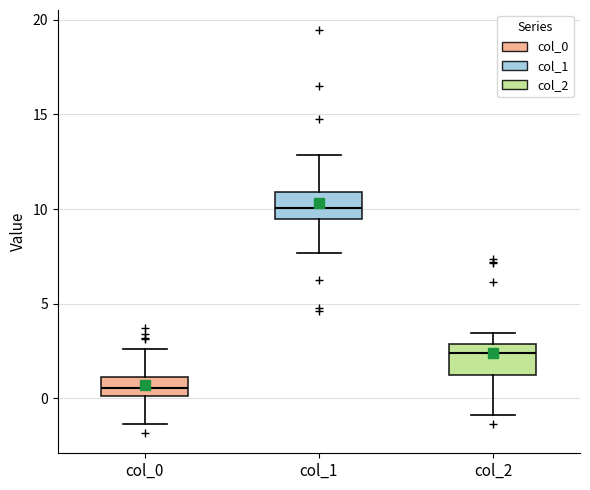

Reading left to right, read every box against the y-axis: the position of its median line, the range the box covers, and the ends of its whiskers. The values are not printed on the chart, so give them approximately, as read against the axis.

col_0: median 0.5, box 0.0 to 1.0, whiskers -1.5 to 2.5
col_1: median 10.0, box 9.5 to 11.0, whiskers 7.5 to 13.0
col_2: median 2.5, box 1.5 to 3.0, whiskers -1.0 to 3.5